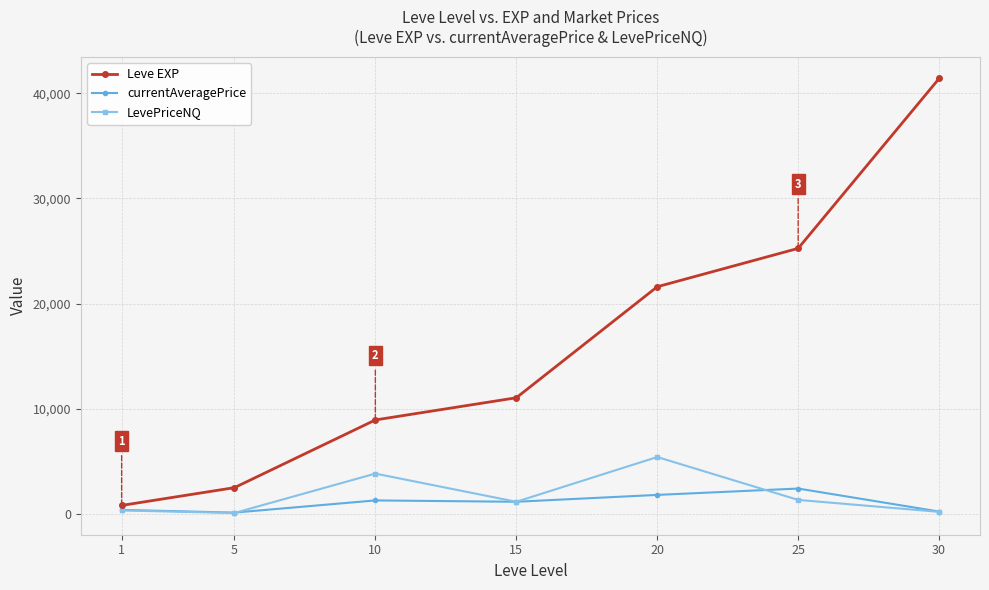

Which series has the largest total across all categories?

Leve EXP